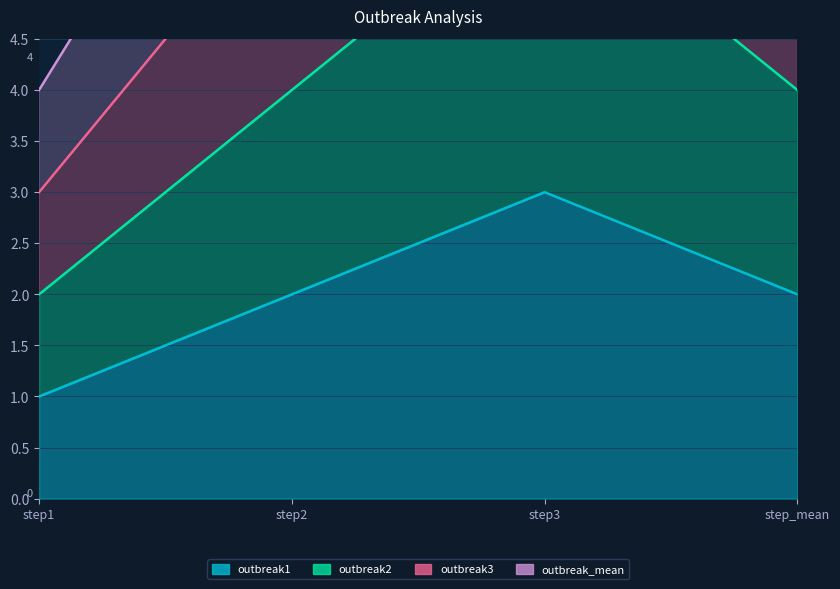

What is the sum of the outbreak3 values at step_mean and step1?

9